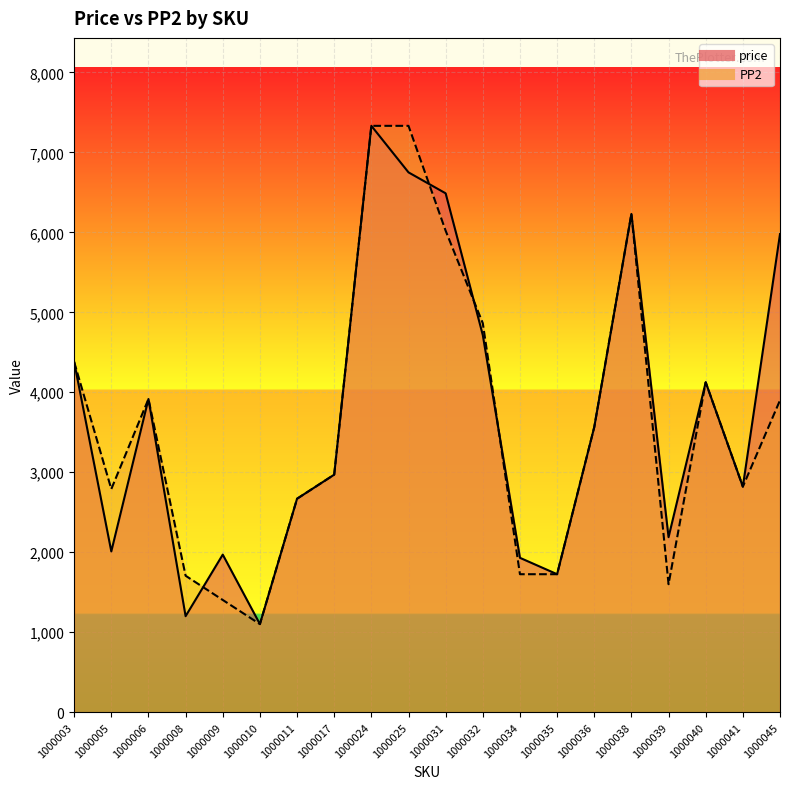

What is the sum of all PP2 values?

72170